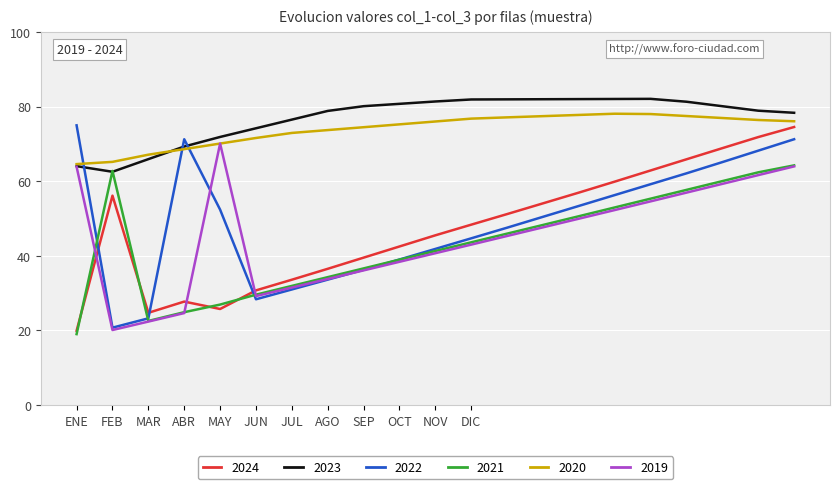

True or false: 2020 and 2021 intersect in this chart.

False